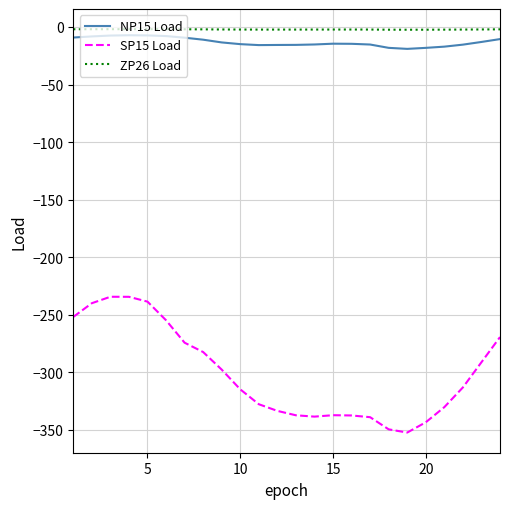

Which series has the widest spread of values?

SP15 Load